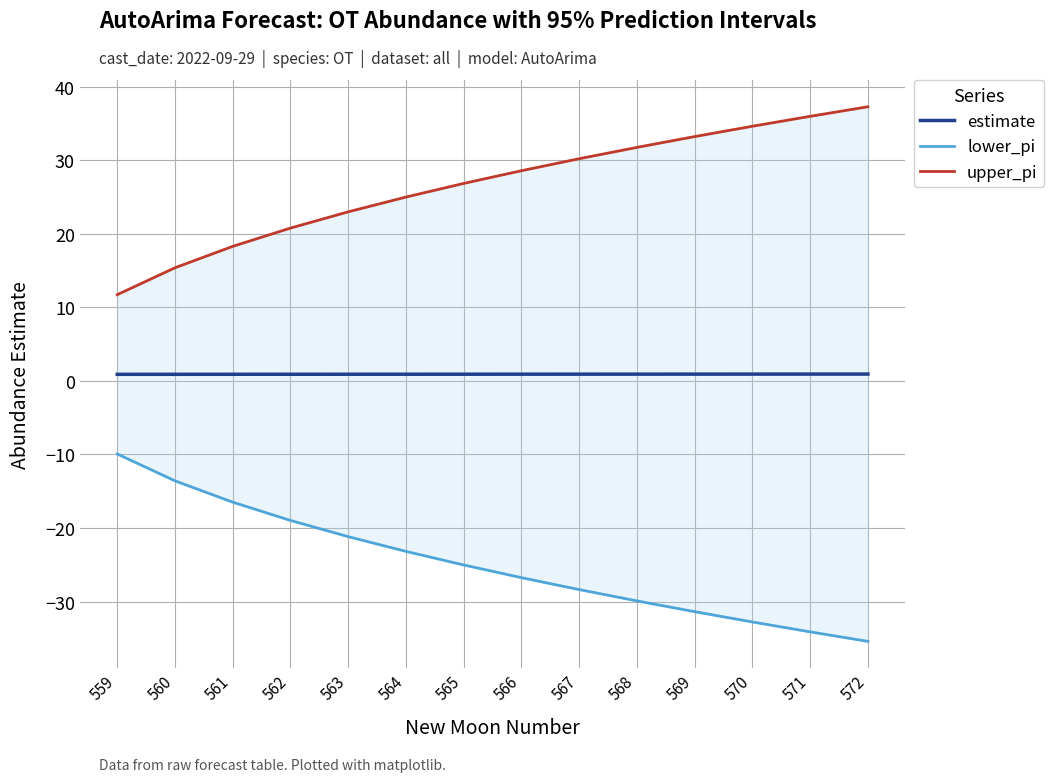

What is the value of the estimate point at the 5th from the left?

0.9